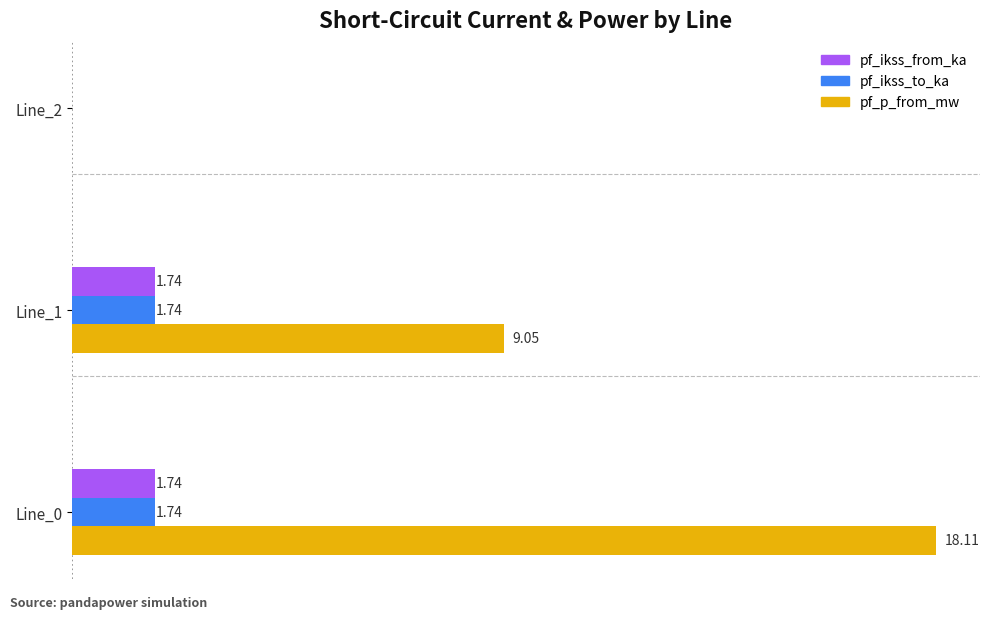

Between Line_0 and Line_2, which series saw the biggest shift?

pf_p_from_mw